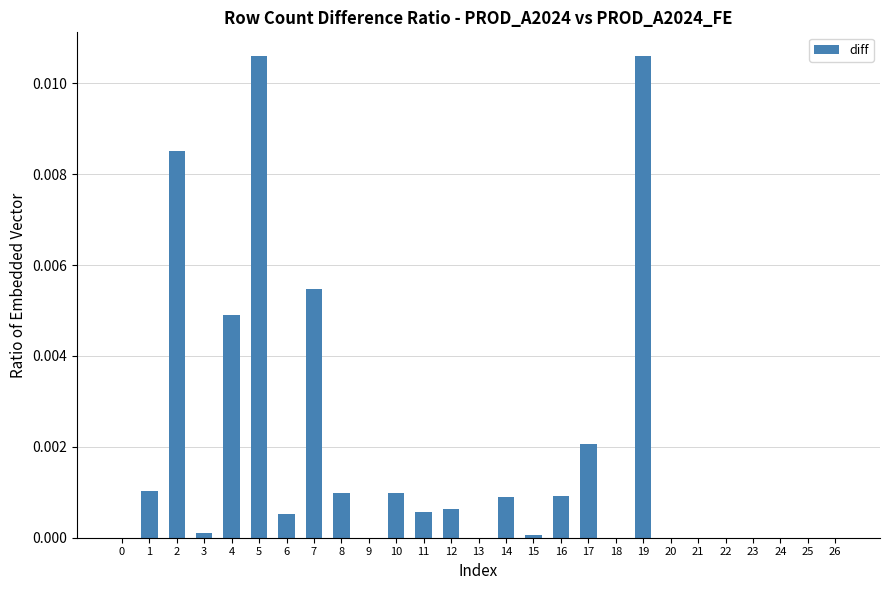

The value at 11 is 0.0. True or false?

True